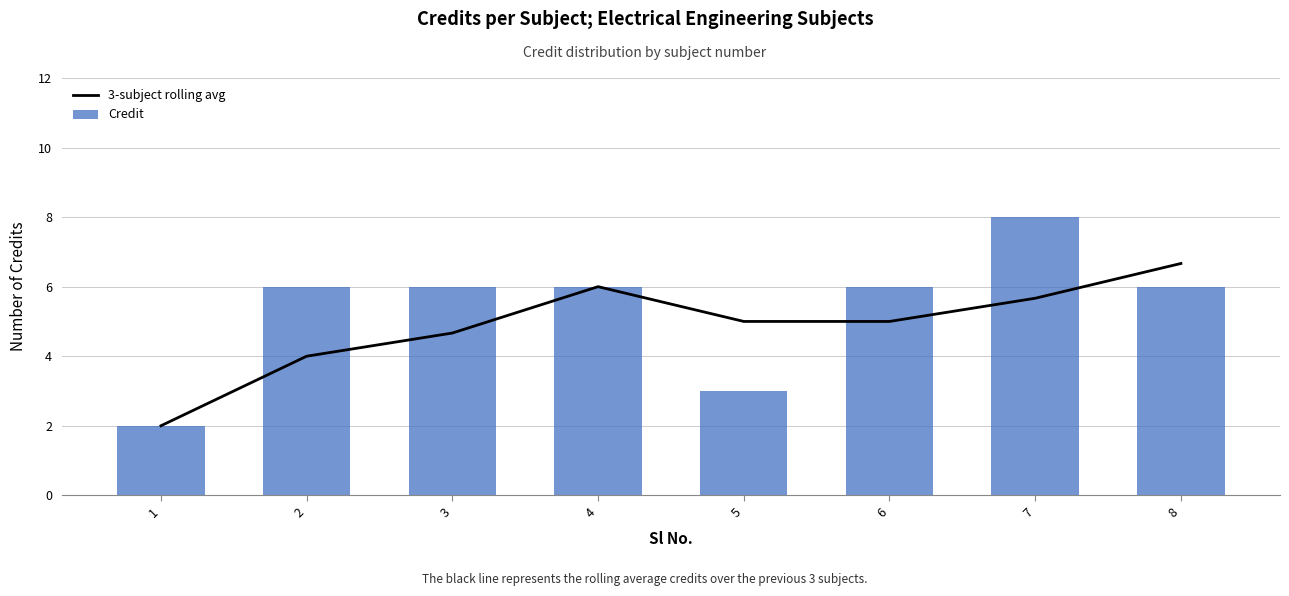

Rank the series by their maximum value, from lowest to highest.

3-subject rolling avg, Credit